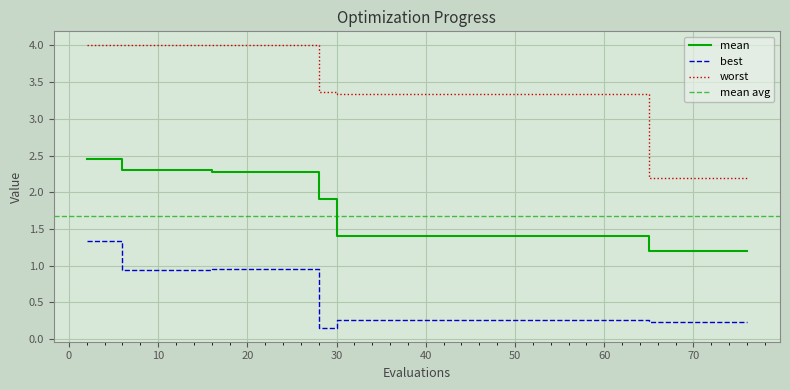

True or false: best and mean intersect in this chart.

False